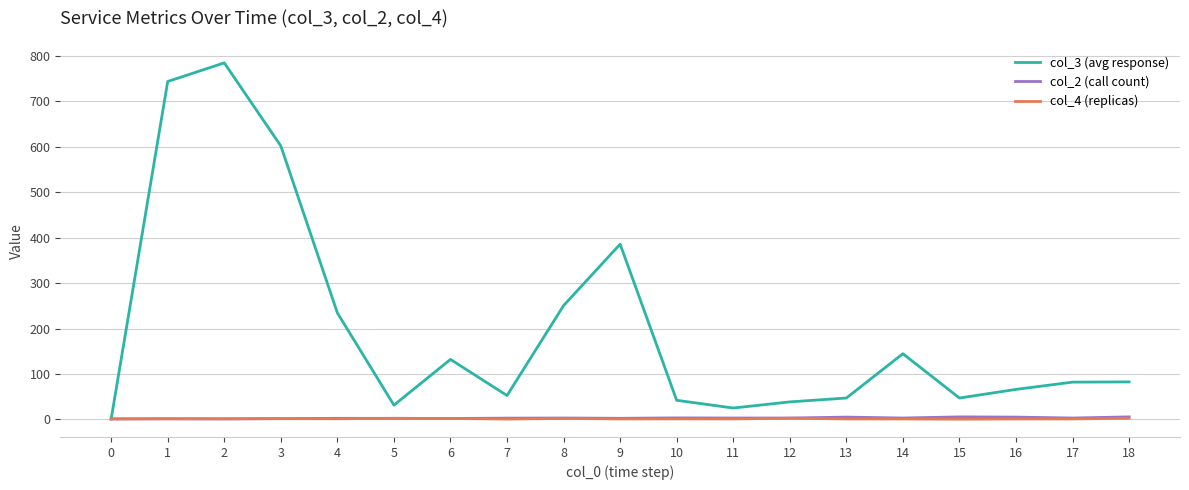

What is the maximum value shown in the chart?

784.7